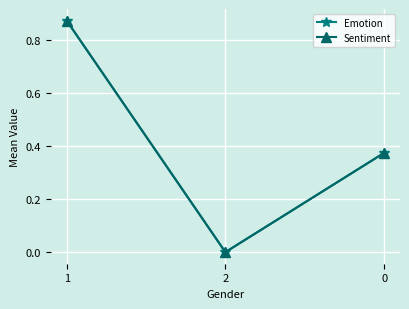

Does the chart have visible grid lines?

Yes